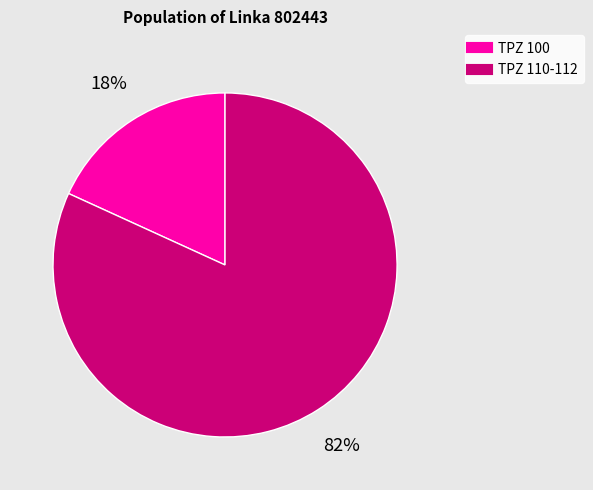

Does any single category account for the majority?

Yes